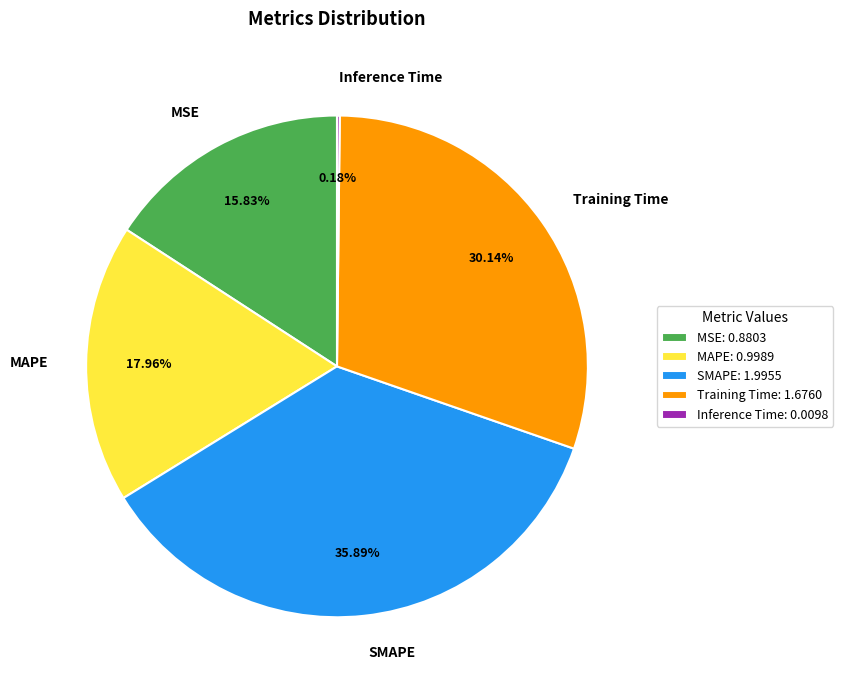

Which has a higher value, MSE or SMAPE?

SMAPE